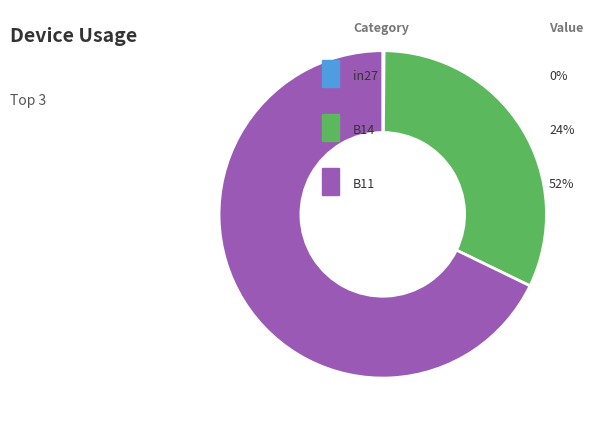

Is there any slice that represents more than half of the pie?

Yes